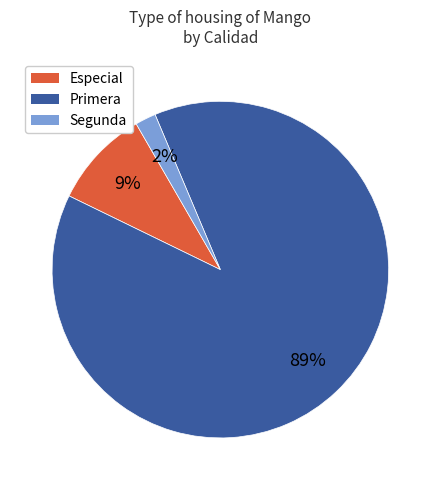

Which category accounts for the majority?

Primera